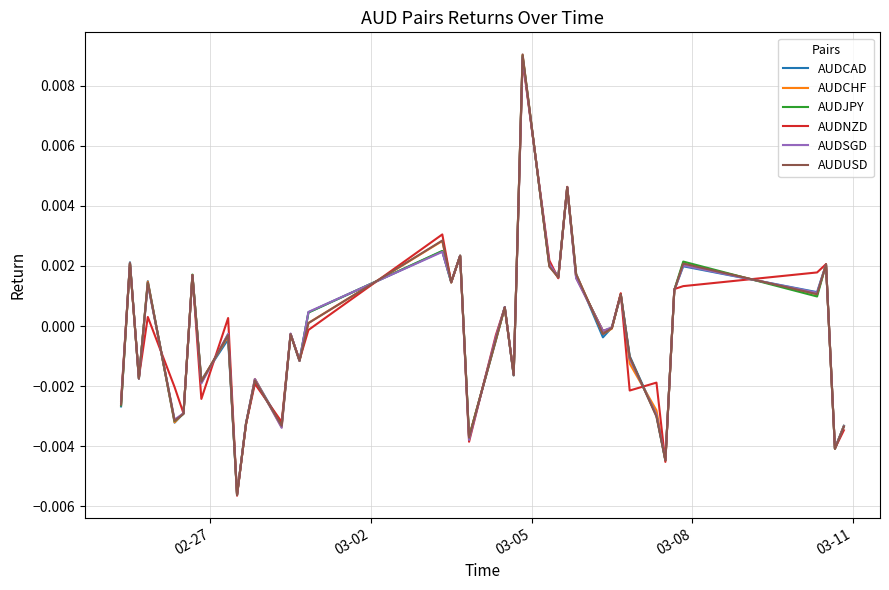

How many negative values does the AUDNZD series have?

22